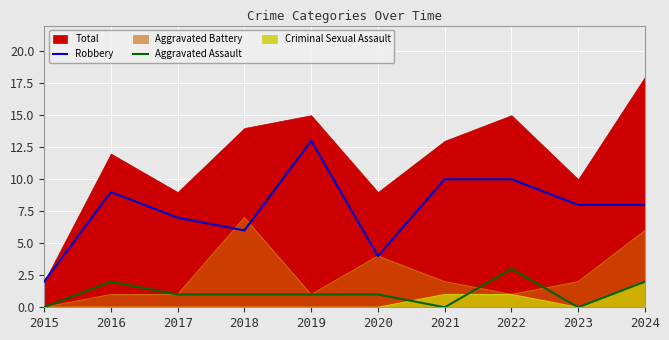

List the labels in order of Robbery value, largest first.

2019, 2021, 2022, 2016, 2023, 2024, 2017, 2018, 2020, 2015